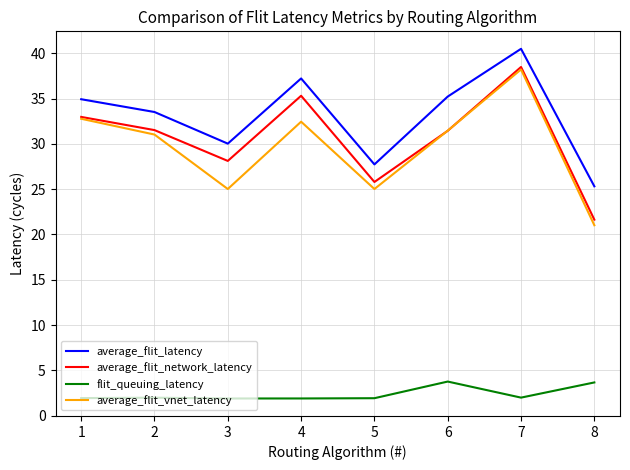

Which series has the largest total across all categories?

average_flit_latency